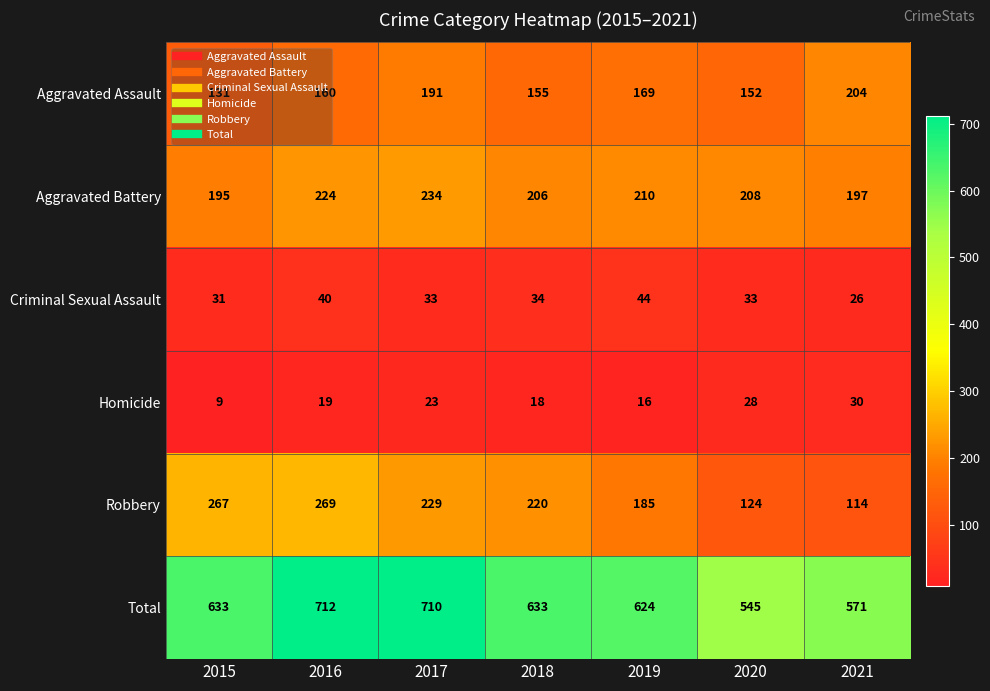

True or false: Total has a value of 545 at 2020.

True